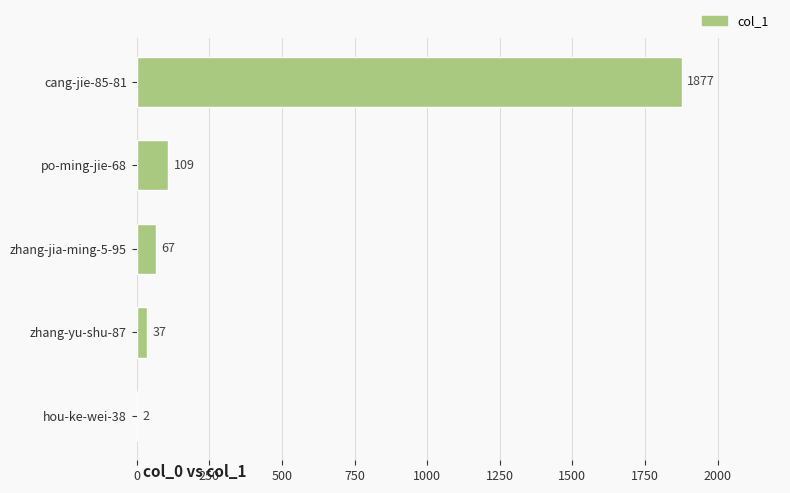

What is the sum of all values?

2092